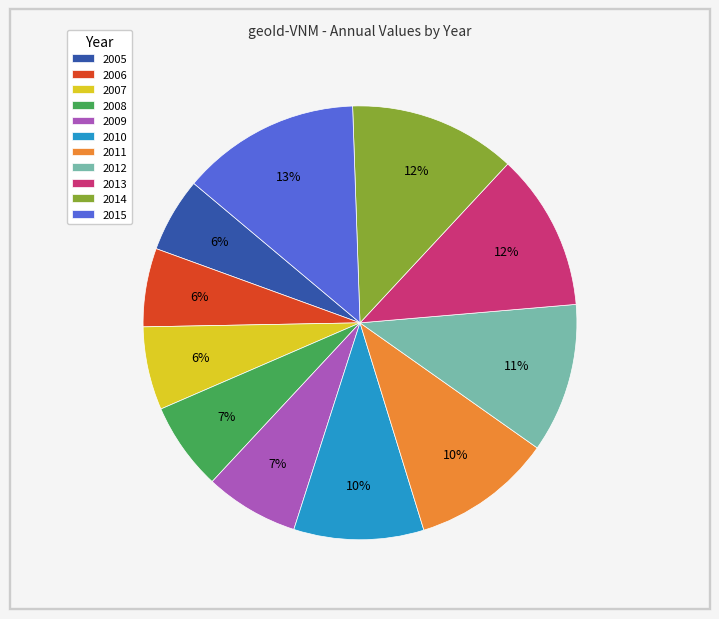

Which slice is the largest?

2015